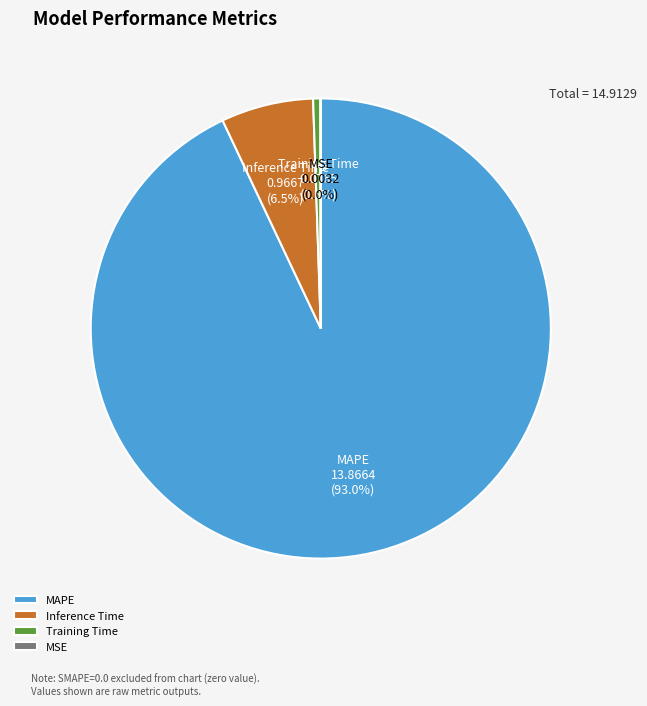

To the nearest percent, what is the difference between the largest and smallest slice percentages?

93%